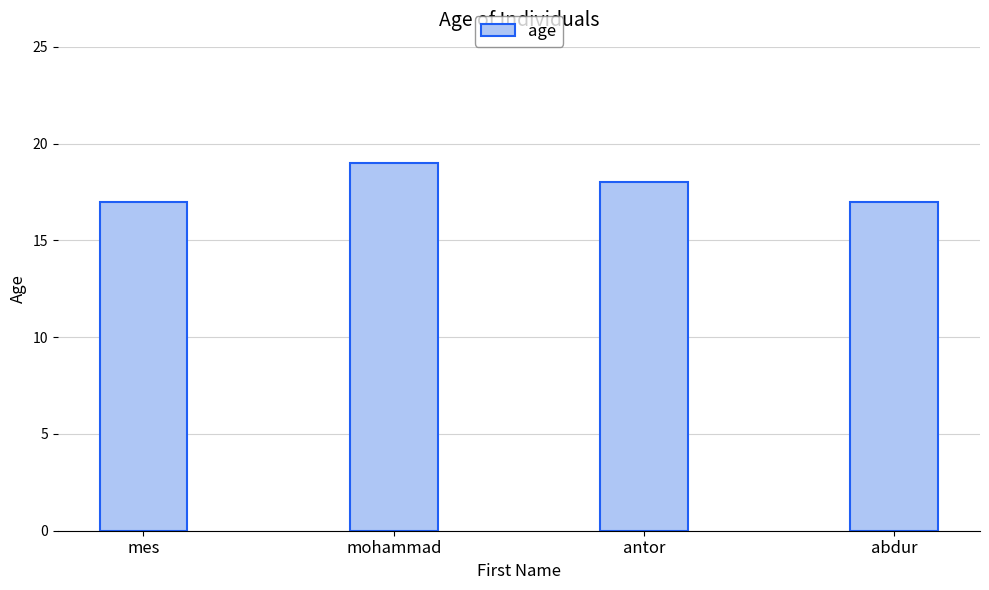

What is the difference between the maximum and minimum values?

2